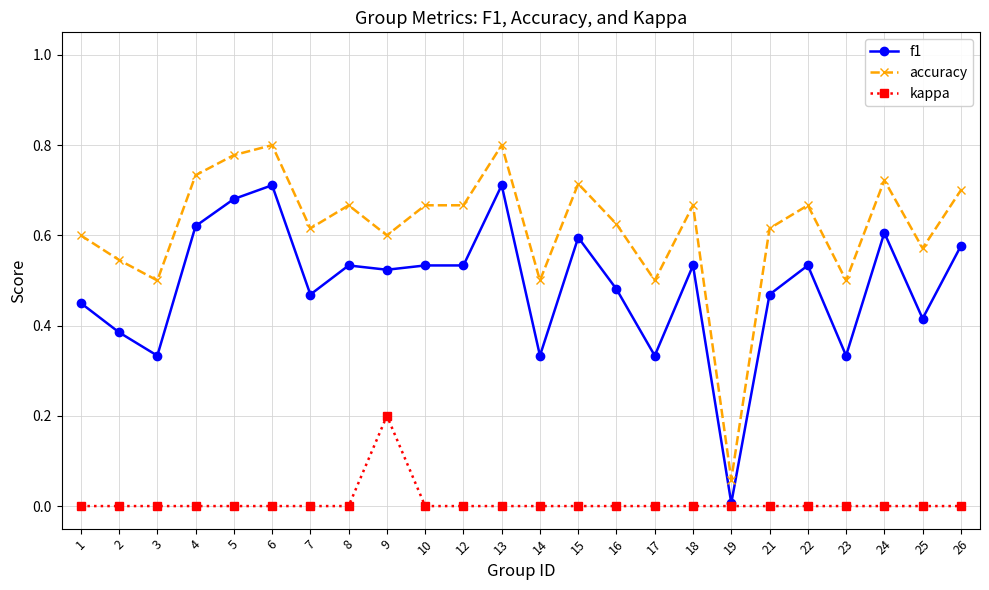

True or false: f1 and accuracy intersect in this chart.

False